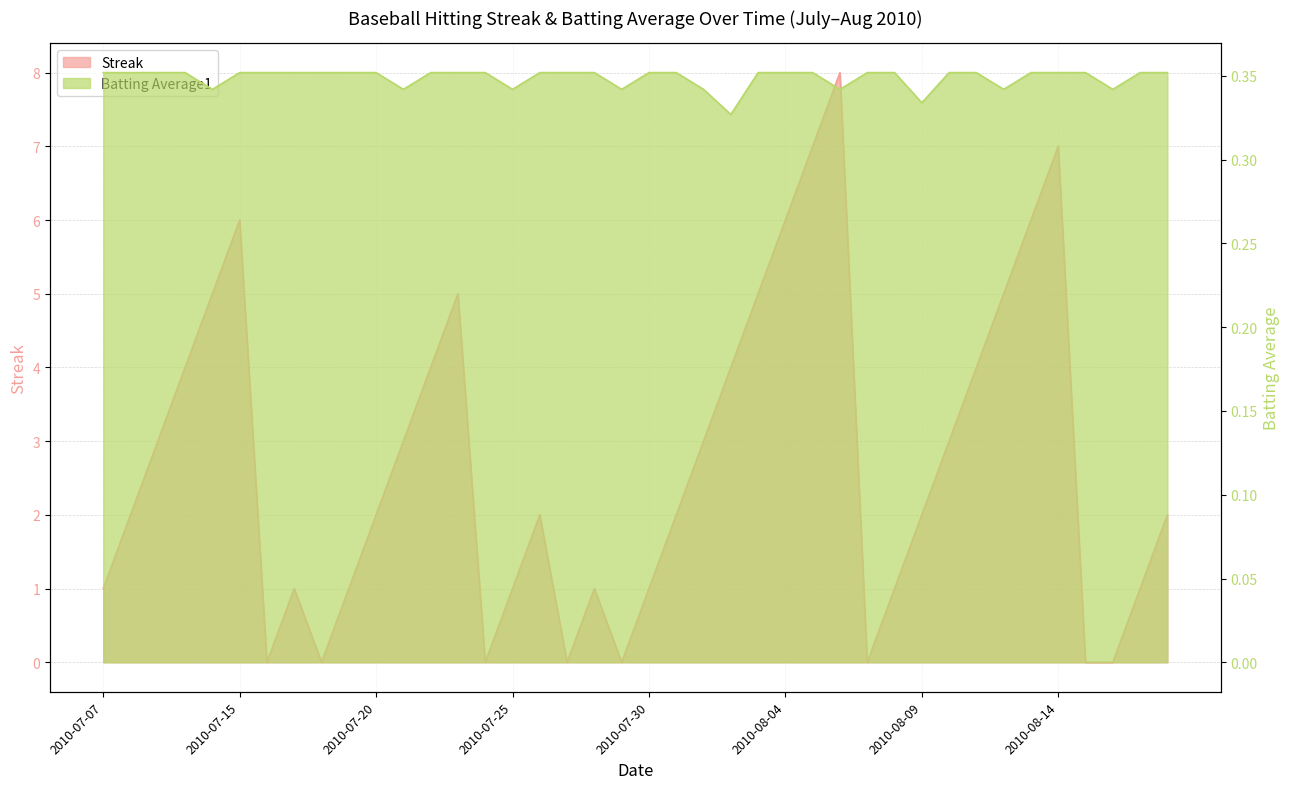

How many series are shown in this chart?

2